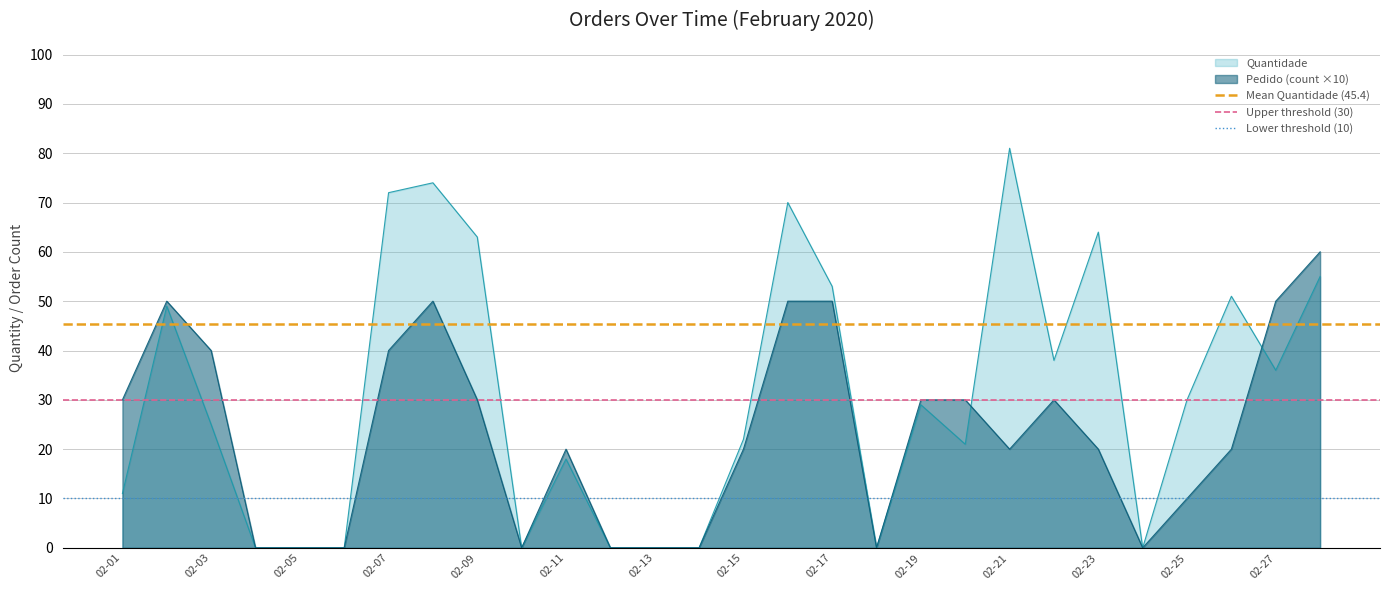

Which series has the largest total across all categories?

Mean Quantidade (45.4)